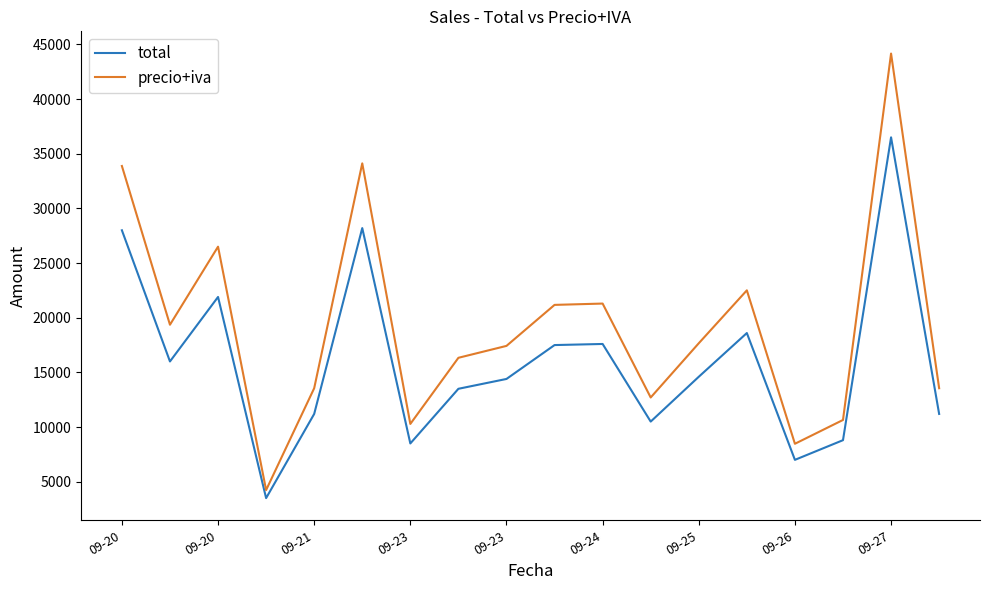

True or false: precio+iva and total cross at least once.

False